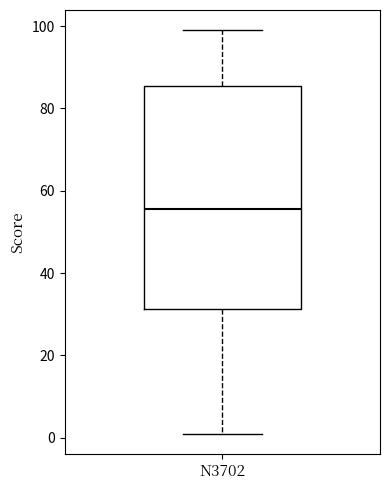

Read this box plot against the y-axis: the position of the median line, the range covered by the box, and the ends of both whiskers. The values are not printed on the chart, so give them approximately, as read against the axis.

median 56, box 32 to 86, whiskers 2 to 100